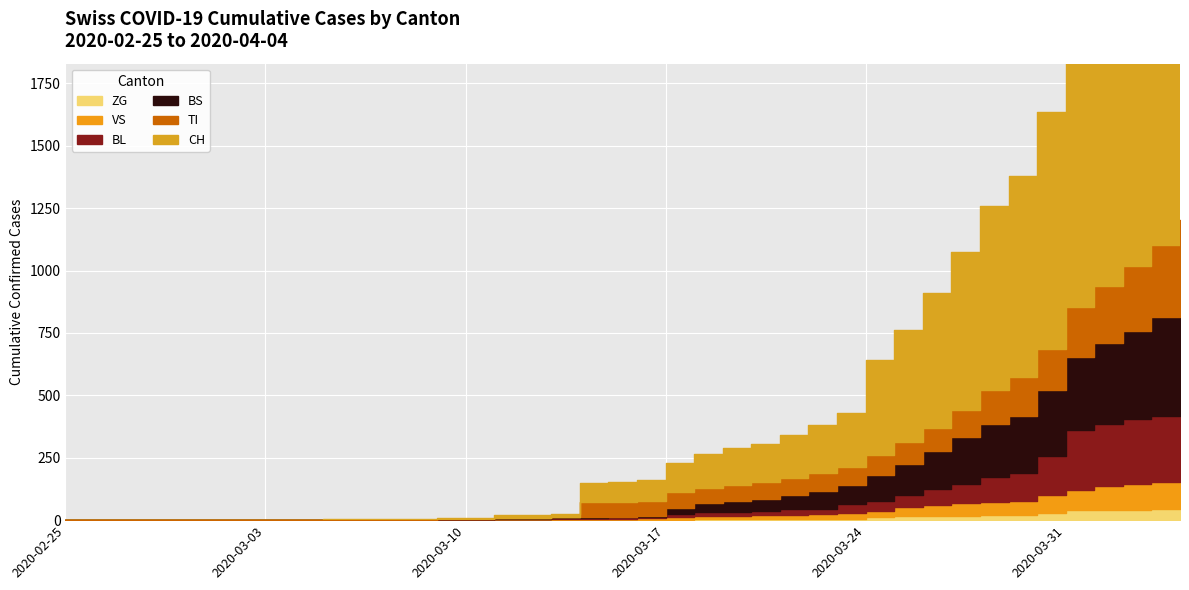

The BL series shows 0 at 2020-03-02. True or false?

True